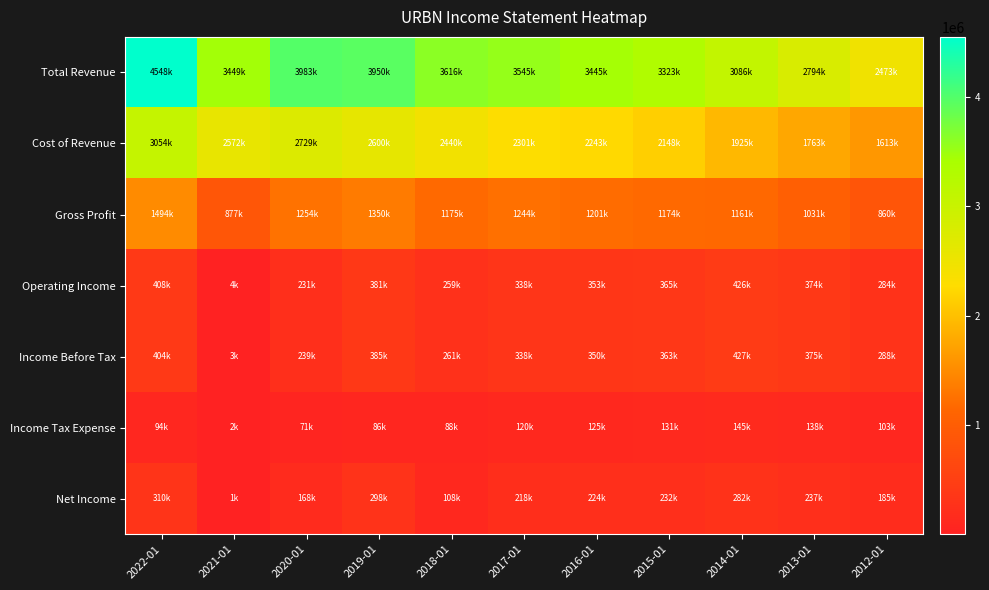

Reading left to right, extract all data points from this chart.

Total Revenue: 2022-01=4548800	2021-01=3449700	2020-01=3983800	2019-01=3950600	2018-01=3616000	2017-01=3545800	2016-01=3445100	2015-01=3323100	2014-01=3086600	2013-01=2794900	2012-01=2473800
Cost of Revenue: 2022-01=3054800	2021-01=2572300	2020-01=2729400	2019-01=2600400	2018-01=2440500	2017-01=2301200	2016-01=2243200	2015-01=2148100	2014-01=1925300	2013-01=1763400	2012-01=1613300
Gross Profit: 2022-01=1494000	2021-01=877400	2020-01=1254400	2019-01=1350300	2018-01=1175500	2017-01=1244600	2016-01=1201900	2015-01=1174900	2014-01=1161300	2013-01=1031500	2012-01=860500
Operating Income: 2022-01=408600	2021-01=4000	2020-01=231900	2019-01=381300	2018-01=259900	2017-01=338500	2016-01=353600	2015-01=365400	2014-01=426800	2013-01=374300	2012-01=284700
Income Before Tax: 2022-01=404600	2021-01=3500	2020-01=239700	2019-01=385600	2018-01=261400	2017-01=338100	2016-01=350000	2015-01=363500	2014-01=427500	2013-01=375600	2012-01=288800
Income Tax Expense: 2022-01=94000	2021-01=2300	2020-01=71600	2019-01=86400	2018-01=88400	2017-01=120000	2016-01=125500	2015-01=131000	2014-01=145200	2013-01=138300	2012-01=103600
Net Income: 2022-01=310600	2021-01=1200	2020-01=168100	2019-01=298000	2018-01=108300	2017-01=218100	2016-01=224500	2015-01=232400	2014-01=282400	2013-01=237300	2012-01=185300